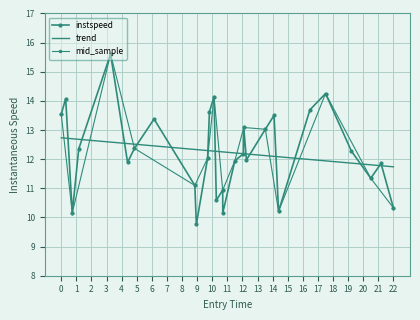

What is the greatest value displayed?

15.6